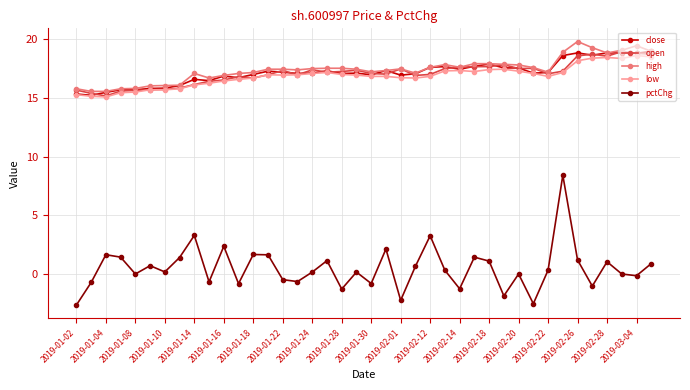

What is the highest value of the high series?

19.8